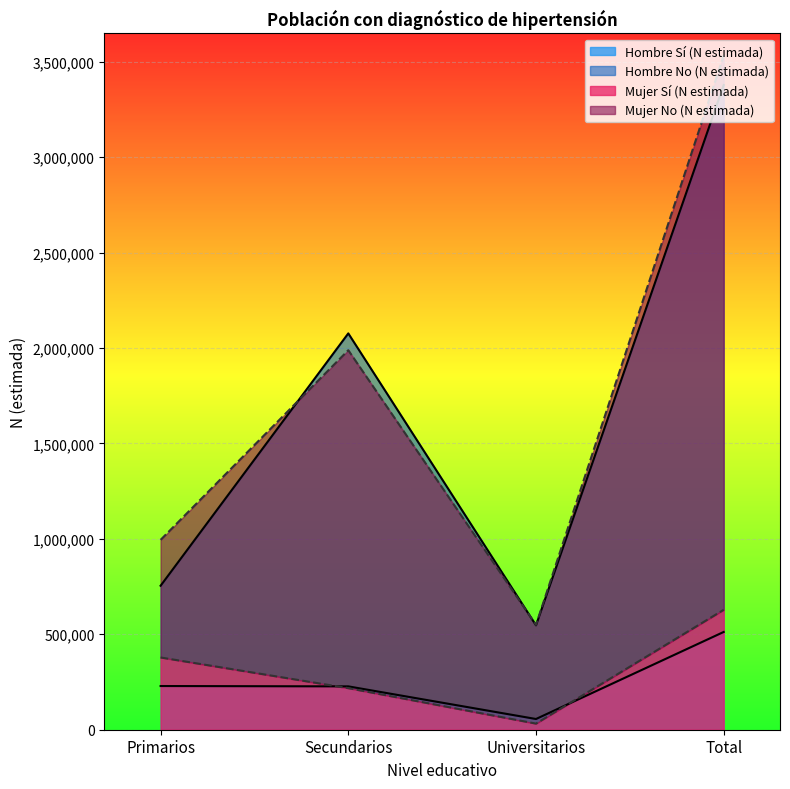

Which has a higher value, Universitarios or Total?

Total